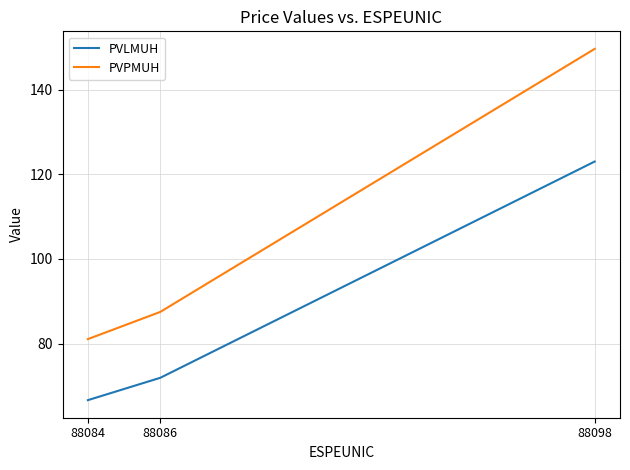

What is the sum of all PVLMUH values?

261.6